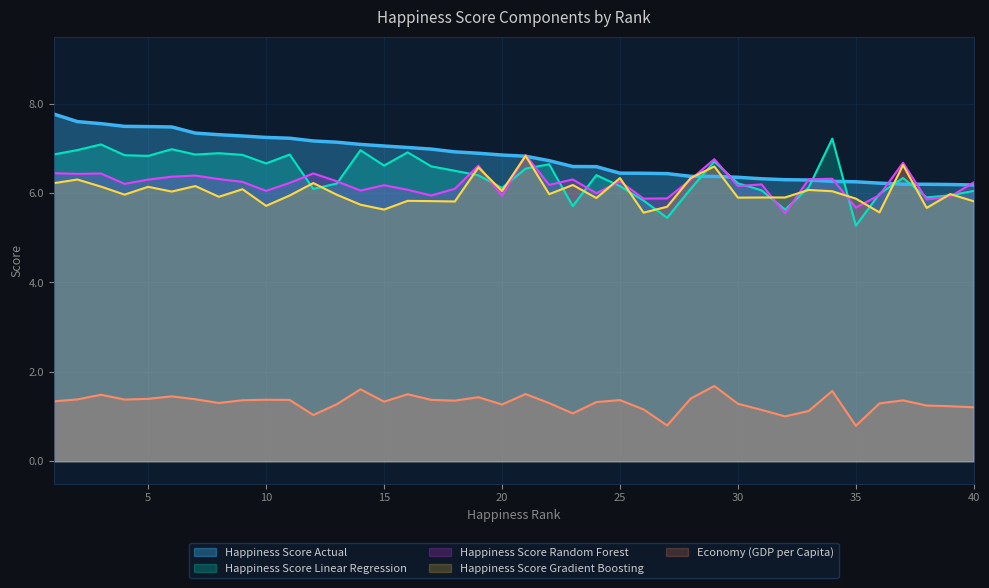

What is the spread (max minus min) of values at 15?

5.7